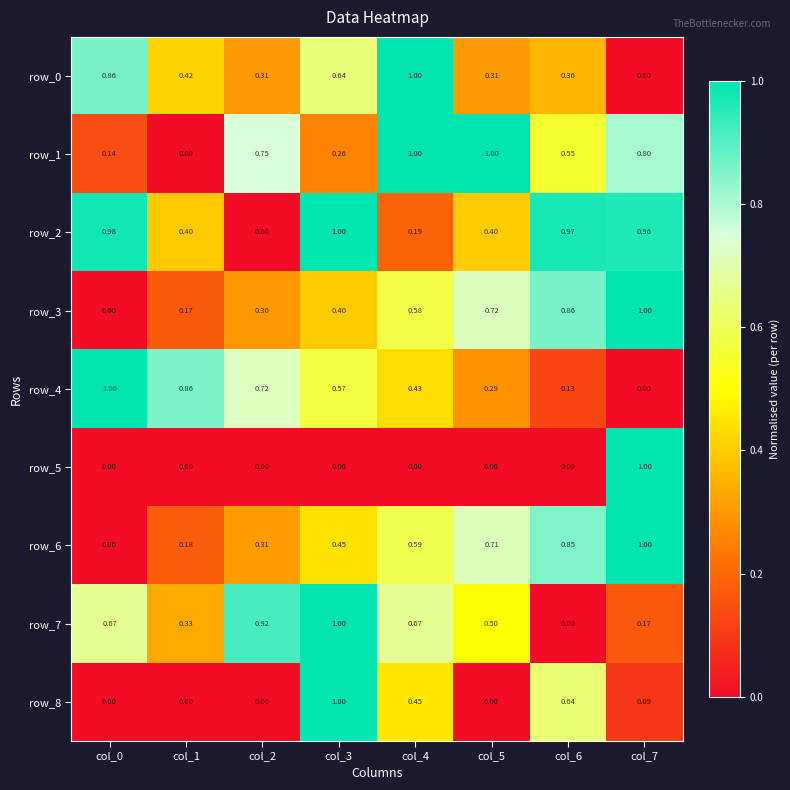

What is the difference between the maximum and minimum values in the row_1 series?

1.0